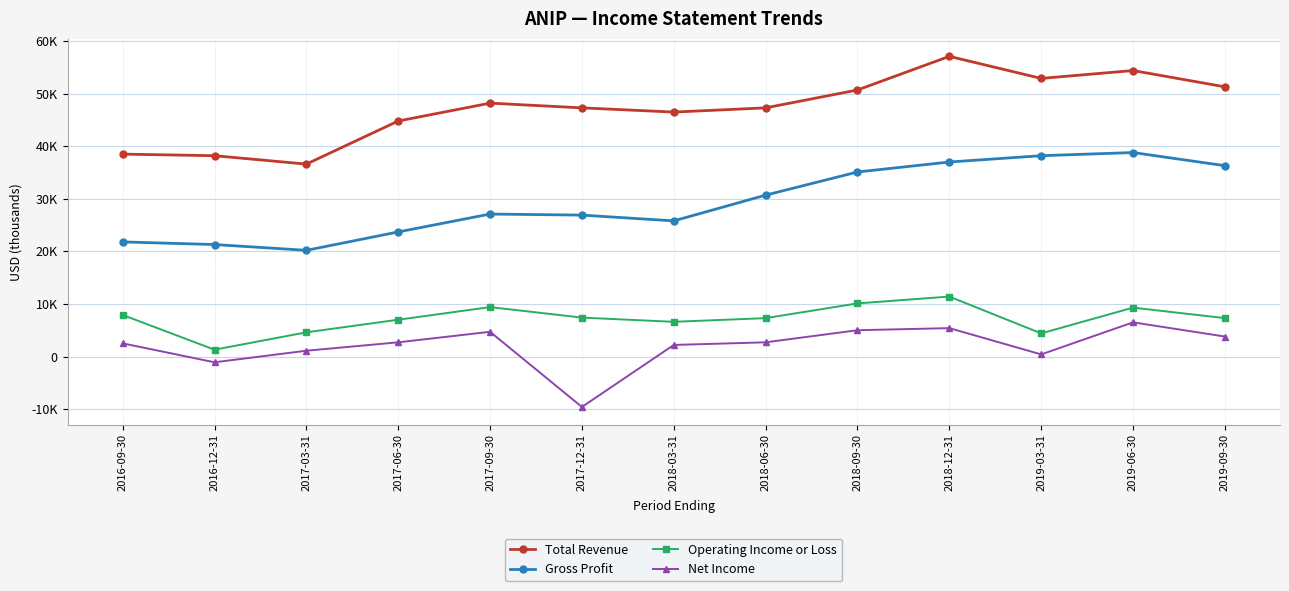

At how many categories does at least one series exceed 44159?

10